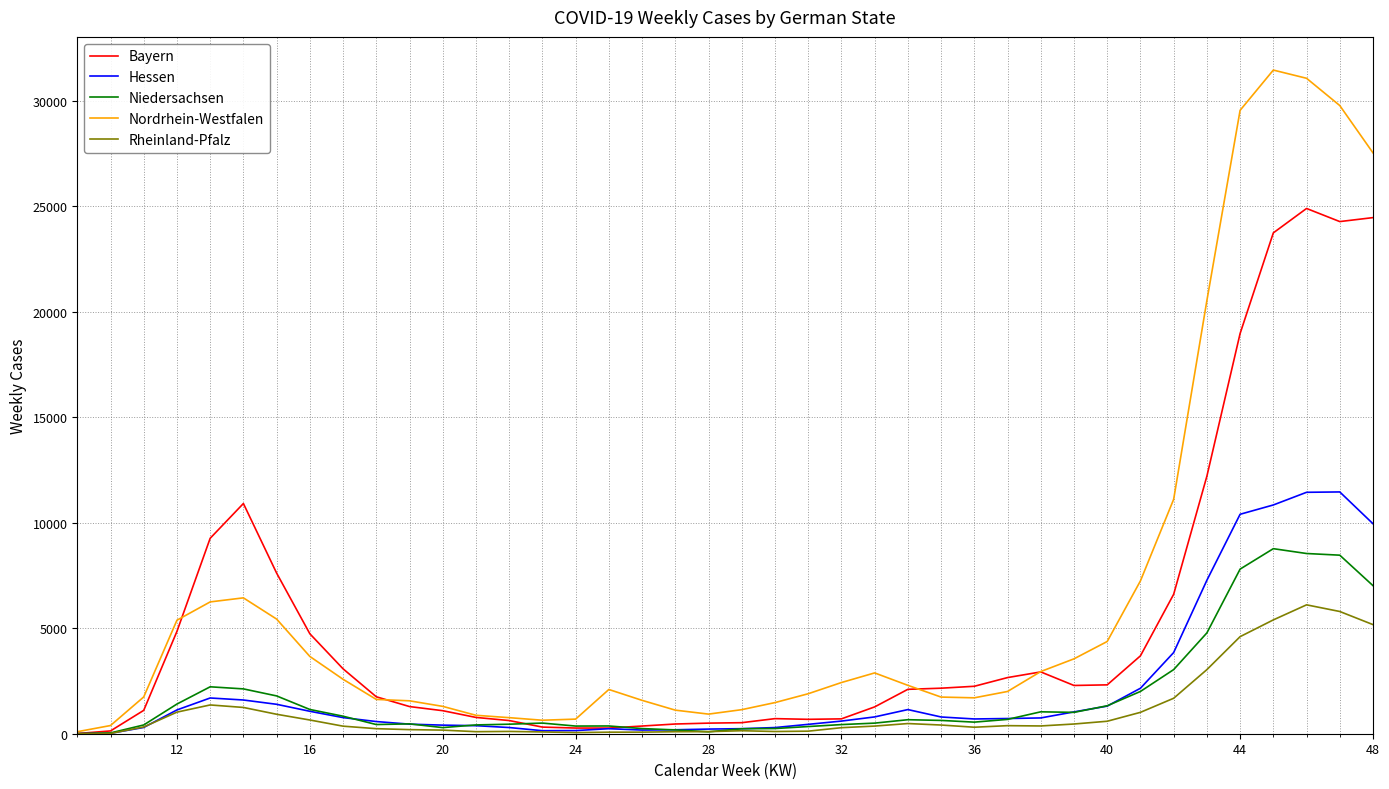

Which series has the largest range (max minus min)?

Nordrhein-Westfalen